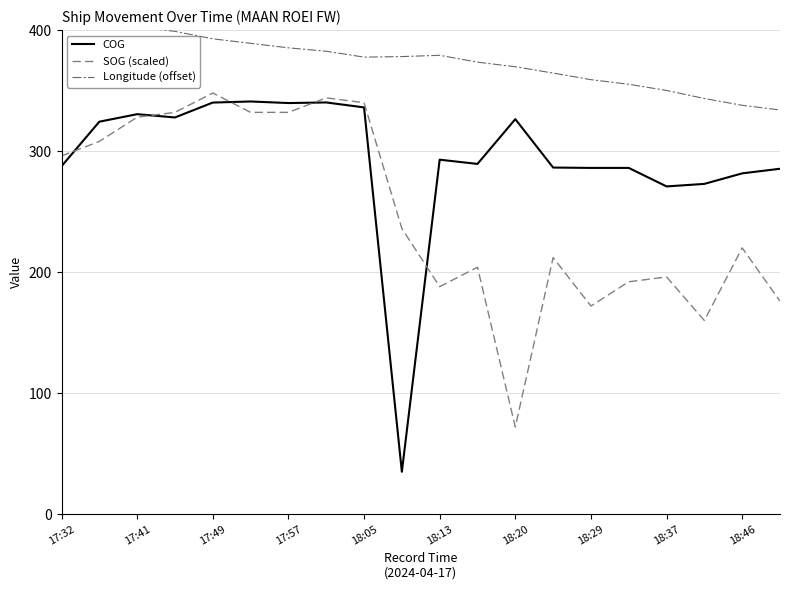

Rank the series at 17:32 from lowest to highest value.

COG, SOG (scaled), Longitude (offset)